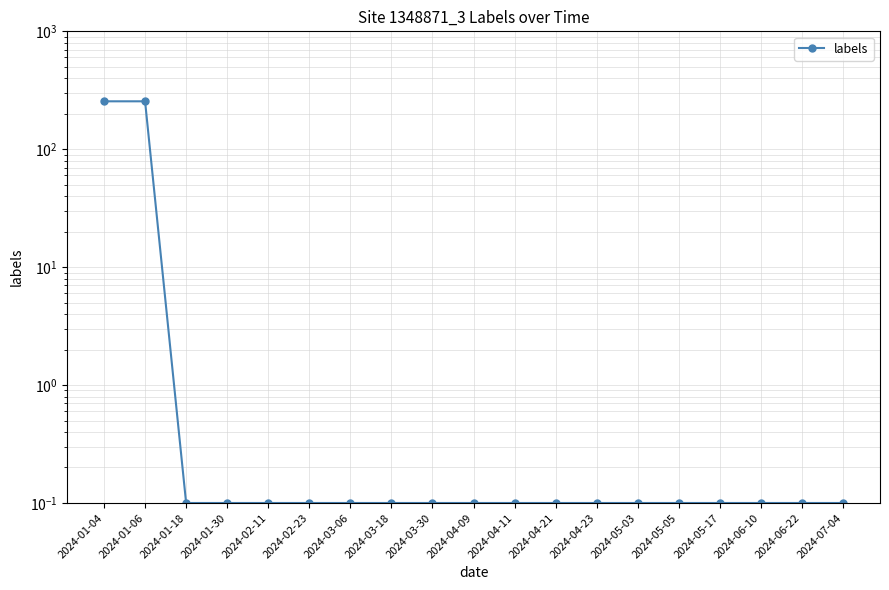

The chart shows a value of 0.2 at 2024-04-11. True or false?

False